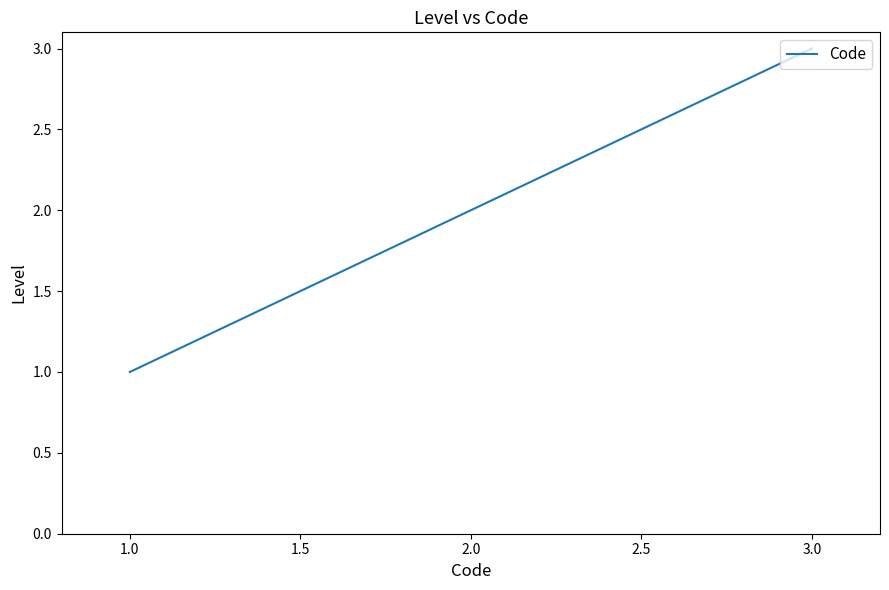

Which label corresponds to the largest value in the chart?

3.0